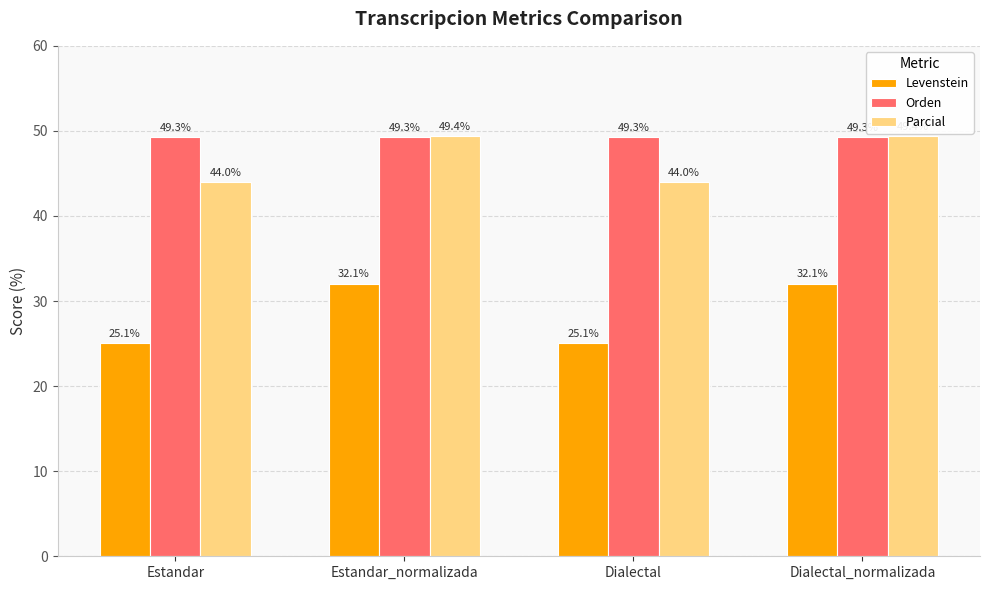

How many bars are there in total?

12